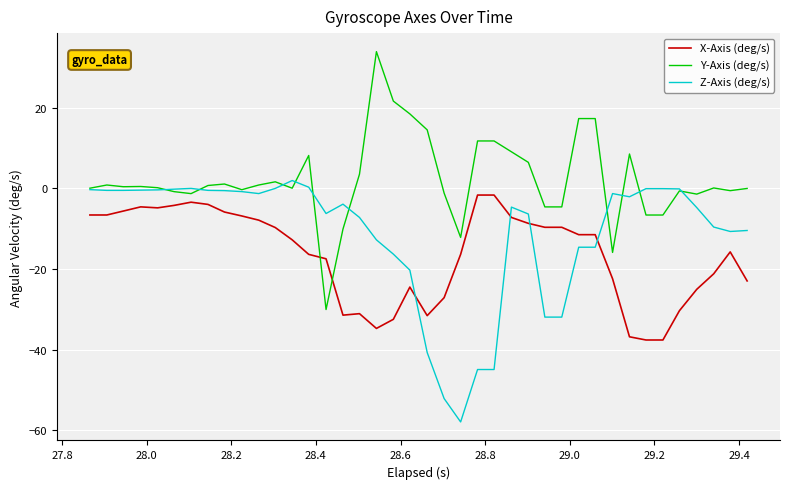

Does the chart have visible grid lines?

Yes